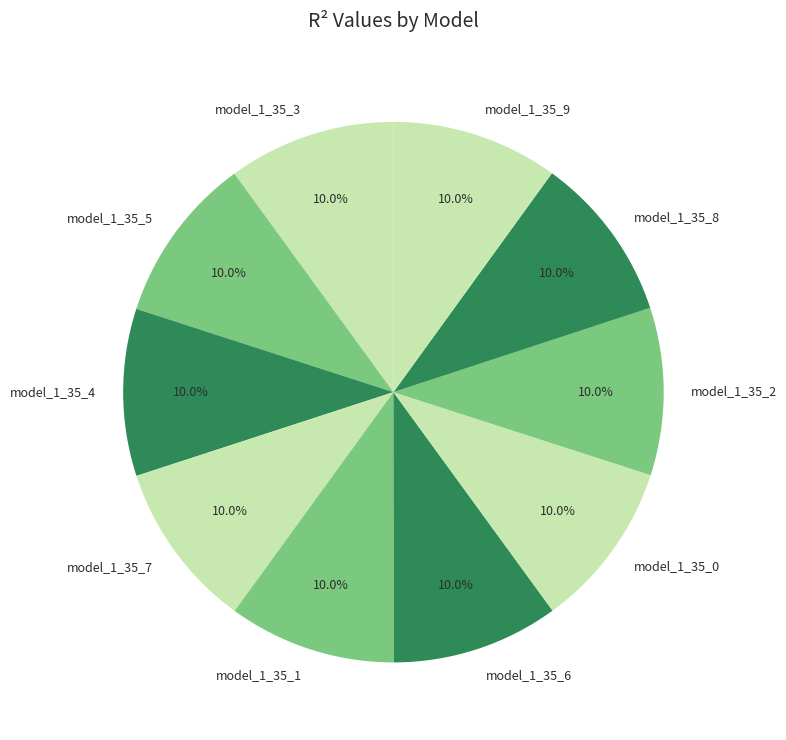

What percentage do model_1_35_4 and model_1_35_9 together represent?

20.0%